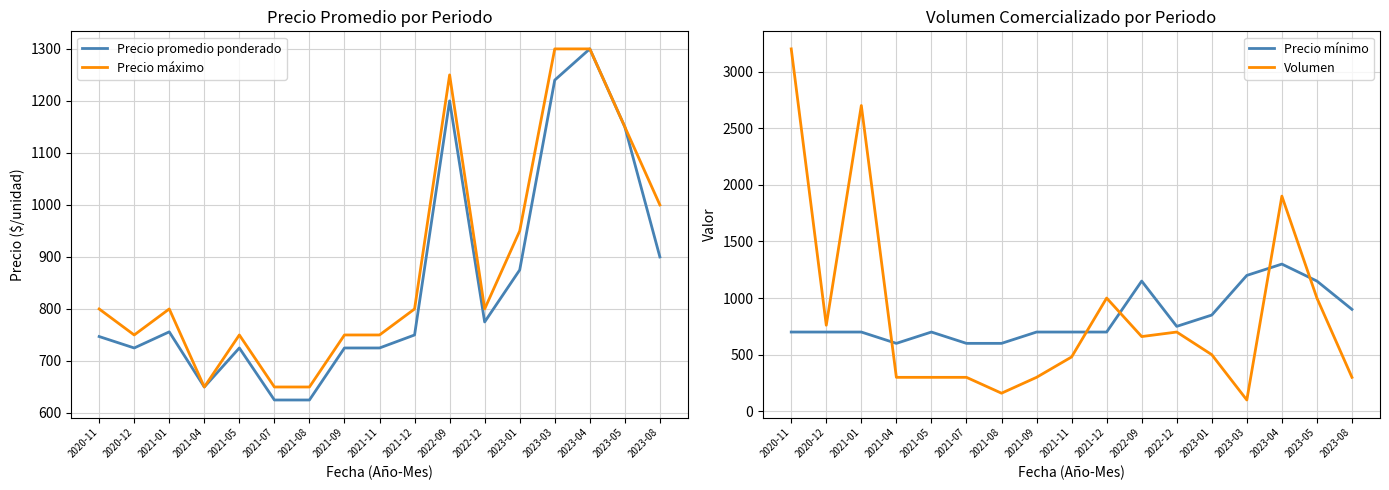

Between 2023-08 and 2021-12, which is larger?

2023-08